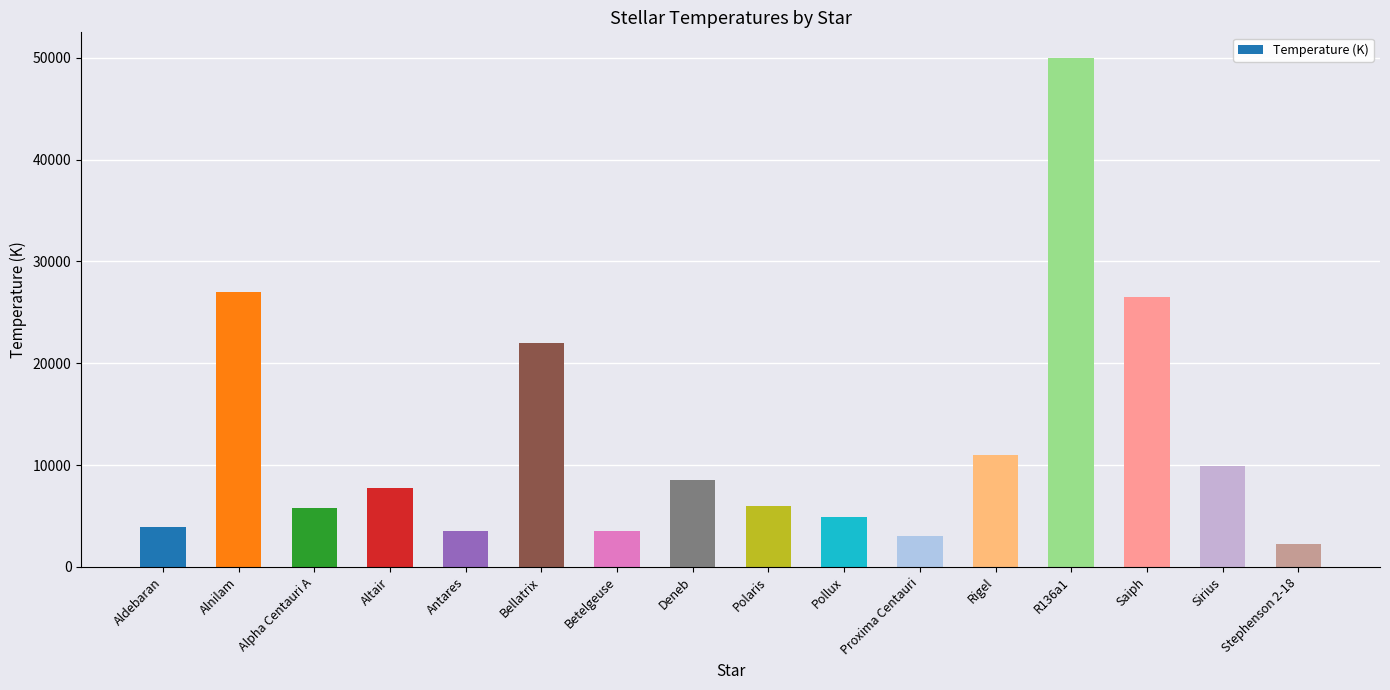

The chart shows a value of 1108 at Proxima Centauri. True or false?

False